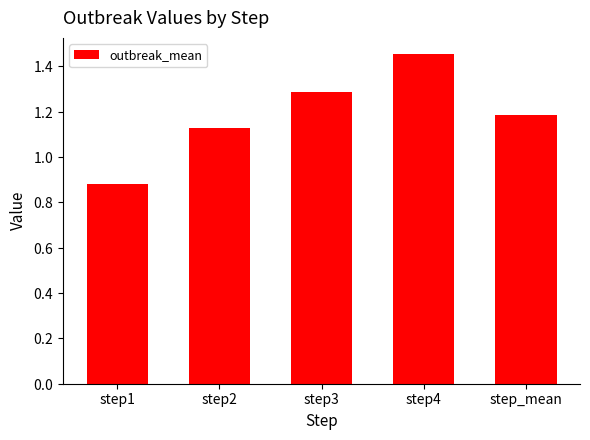

At which label does the data first exceed 1?

step2